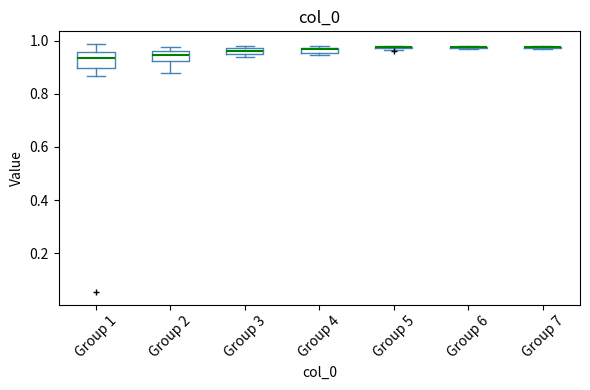

Comparing the boxes themselves (not the whiskers), which one is the tallest?

Group 1